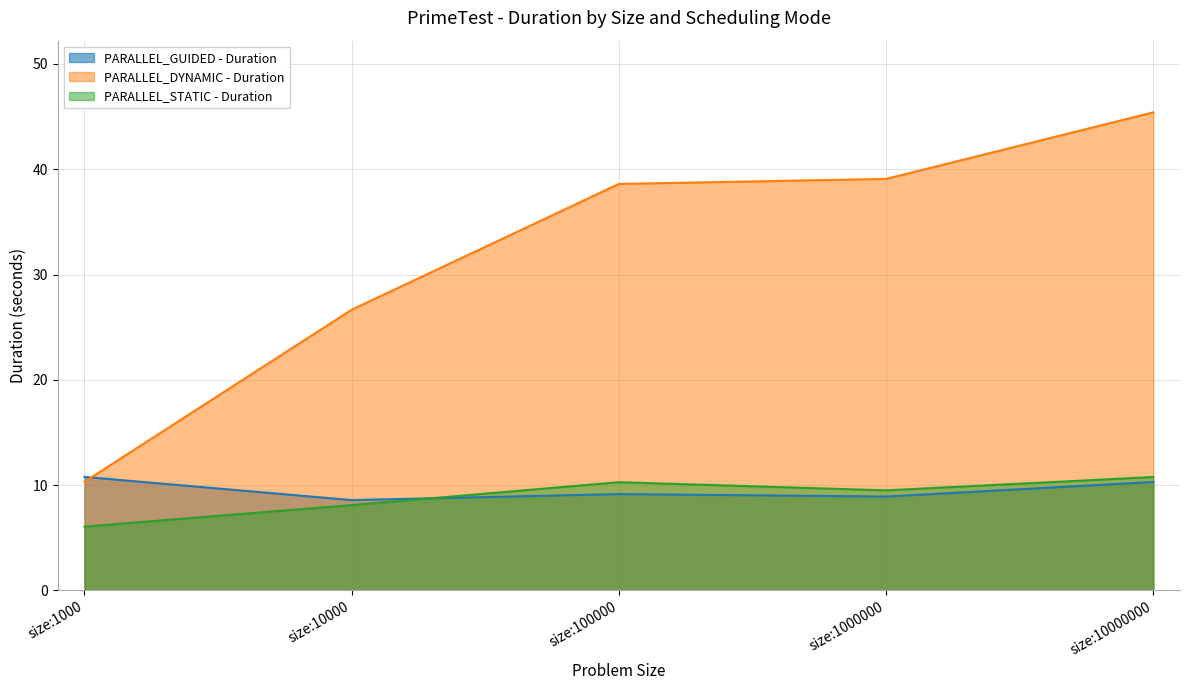

What value does the PARALLEL_STATIC - Duration series have at size:1000?

6.1